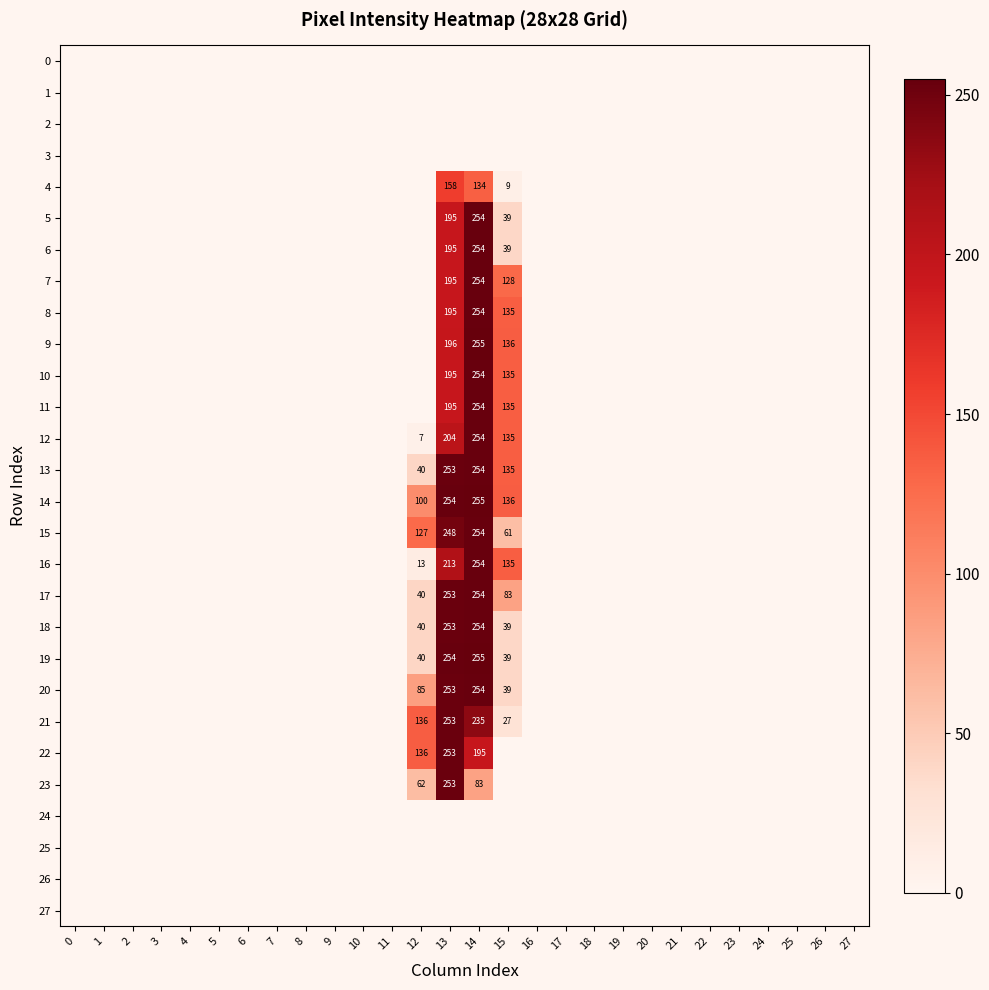

The value of 9 at 15 is 204. True or false?

False